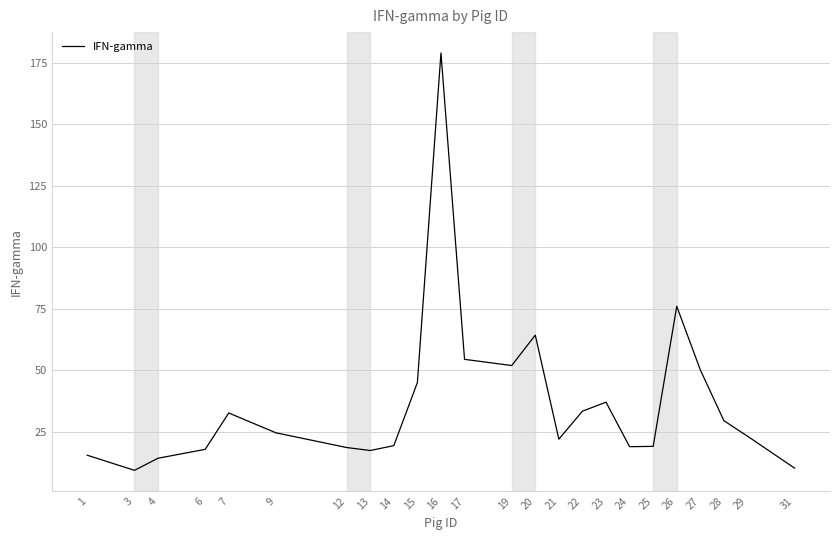

What is the maximum value shown in the chart?

178.9